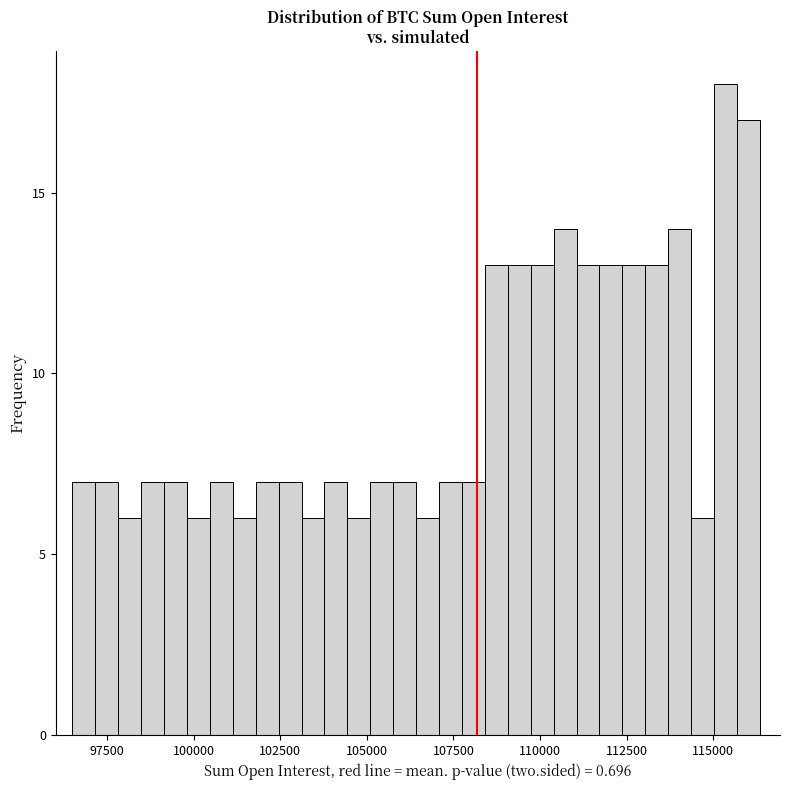

Read against the x-axis, roughly where is the centre of the tallest bar?

115500